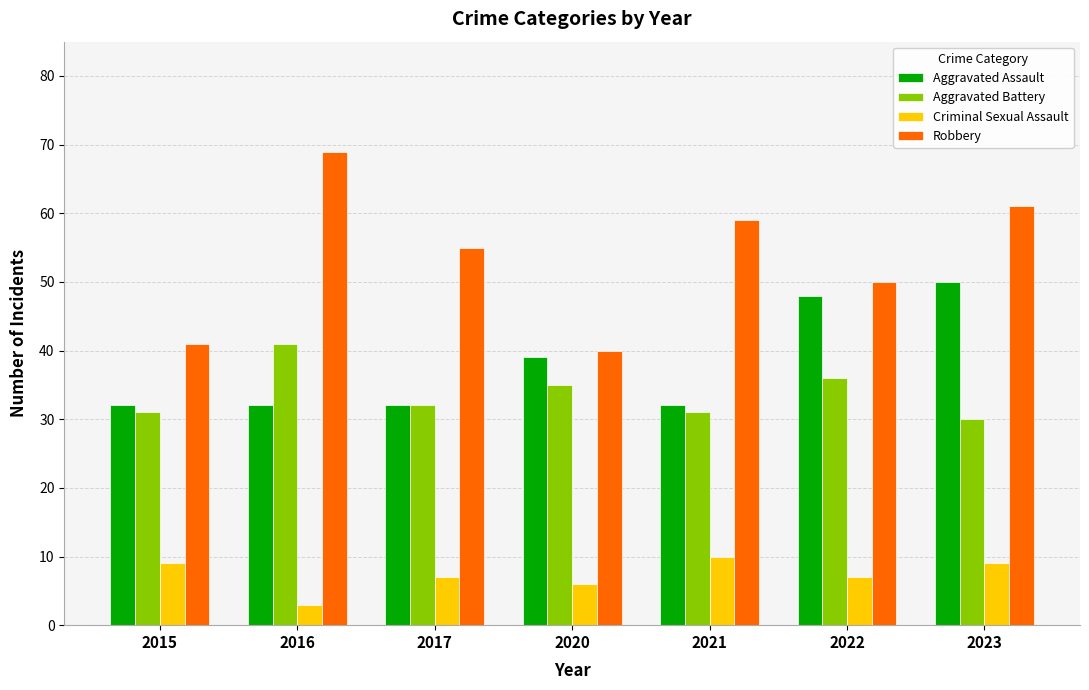

What is the minimum value for Aggravated Assault?

32